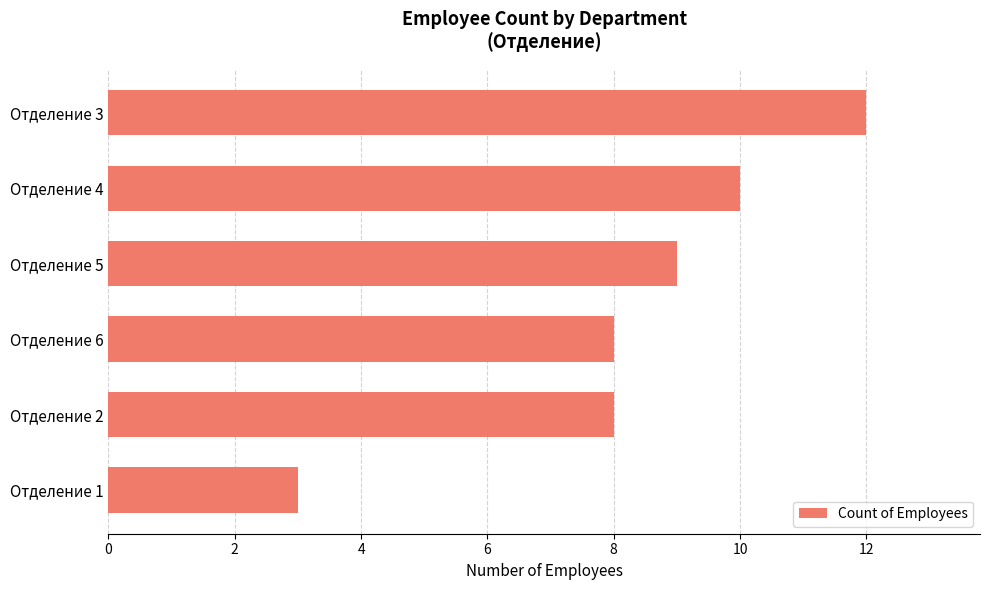

True or false: the data shows 12 at Отделение 3.

True